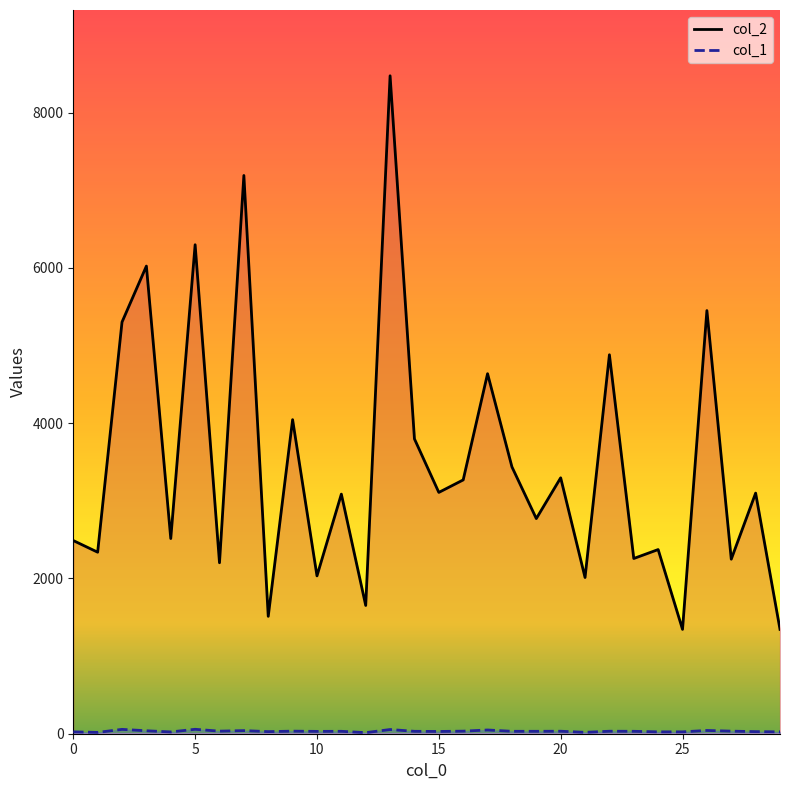

Where is the first local minimum for col_1?

1